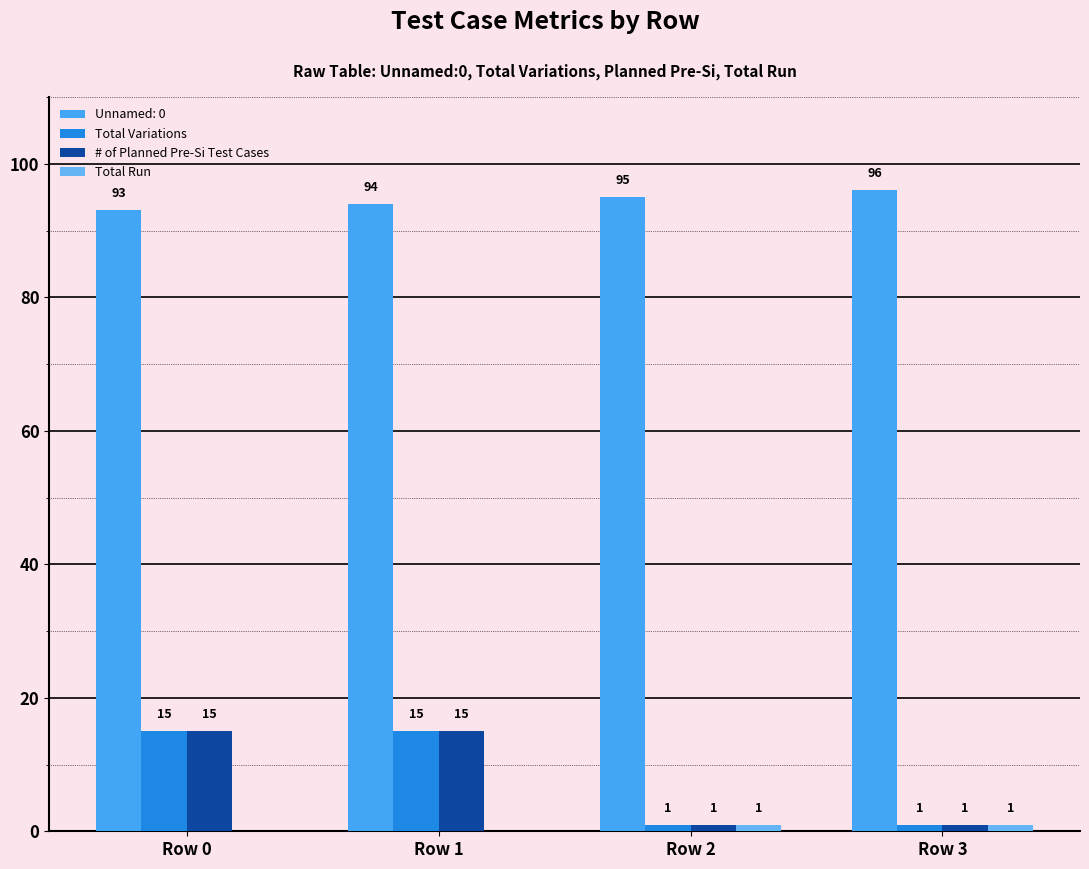

True or false: Total Variations has a value of 1 at Row 2.

True